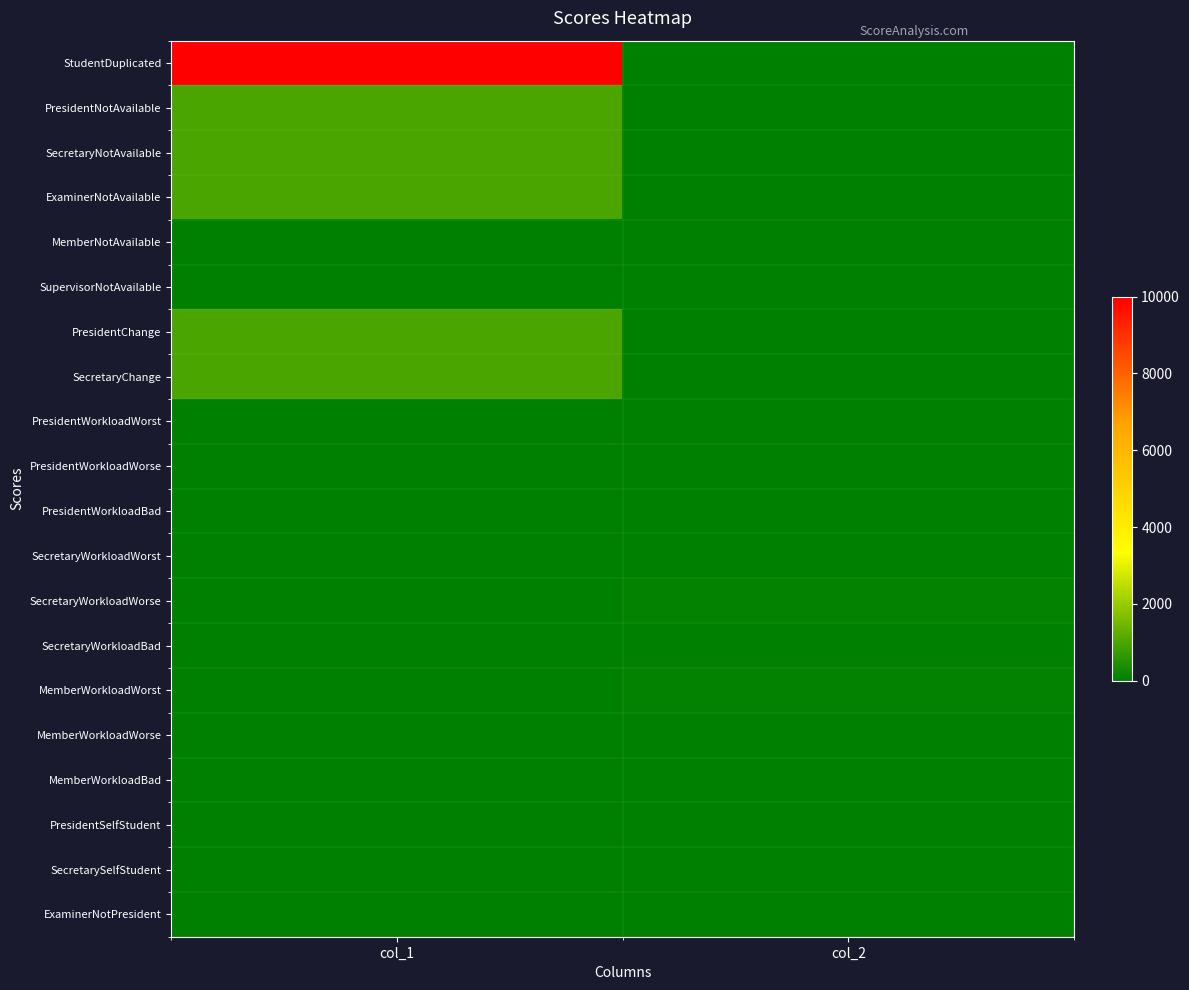

List the series in order of their peak value, highest first.

StudentDuplicated, PresidentNotAvailable, SecretaryNotAvailable, ExaminerNotAvailable, PresidentChange, SecretaryChange, MemberWorkloadWorst, SecretaryWorkloadWorse, PresidentWorkloadWorst, SecretaryWorkloadWorst, PresidentWorkloadWorse, MemberWorkloadWorse, PresidentWorkloadBad, SecretaryWorkloadBad, MemberWorkloadBad, MemberNotAvailable, SupervisorNotAvailable, PresidentSelfStudent, SecretarySelfStudent, ExaminerNotPresident